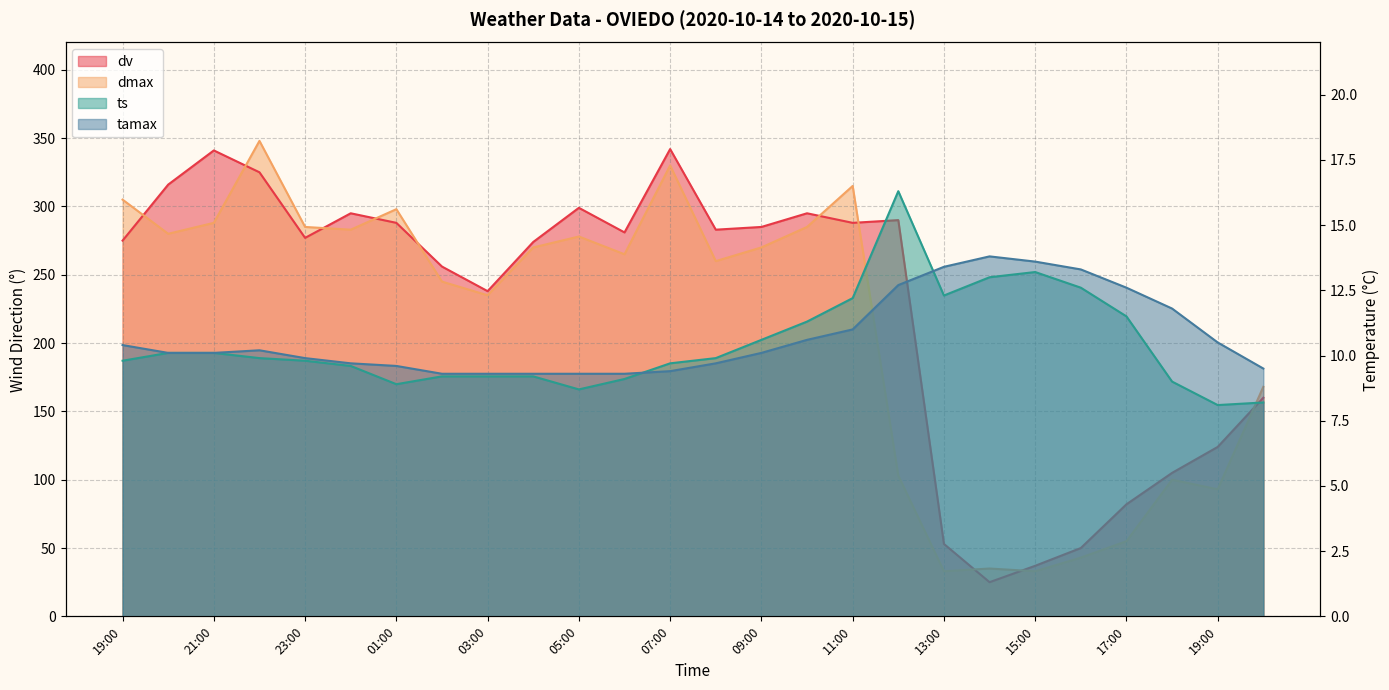

Is the value of tamax at 19:00 greater than the value of ts at 13:00?

No